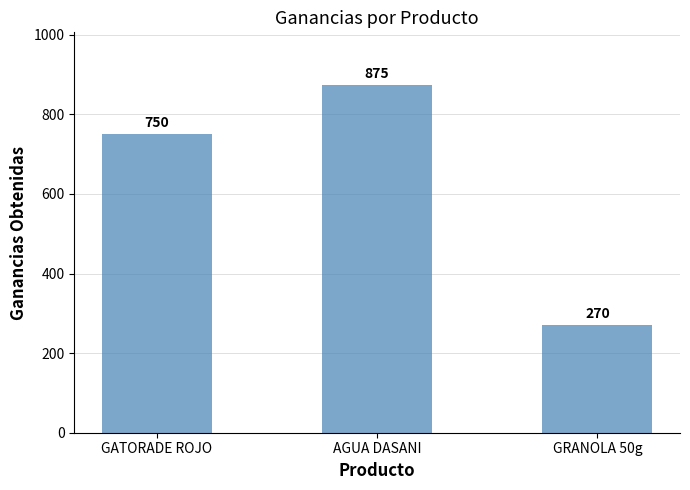

Reading left to right, transcribe all the data shown in this chart.

750	875	270